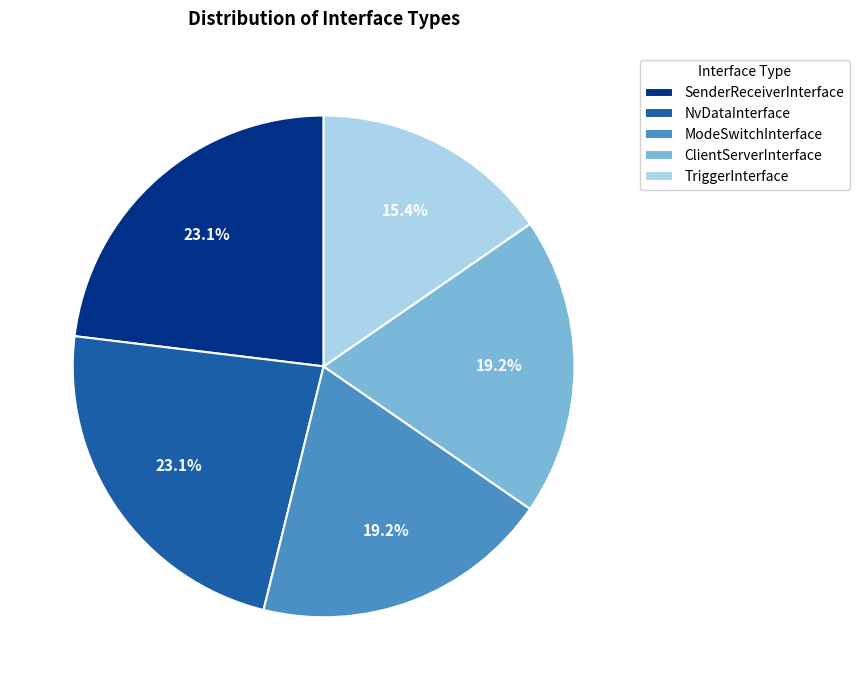

Which category has the smallest portion of the pie?

TriggerInterface